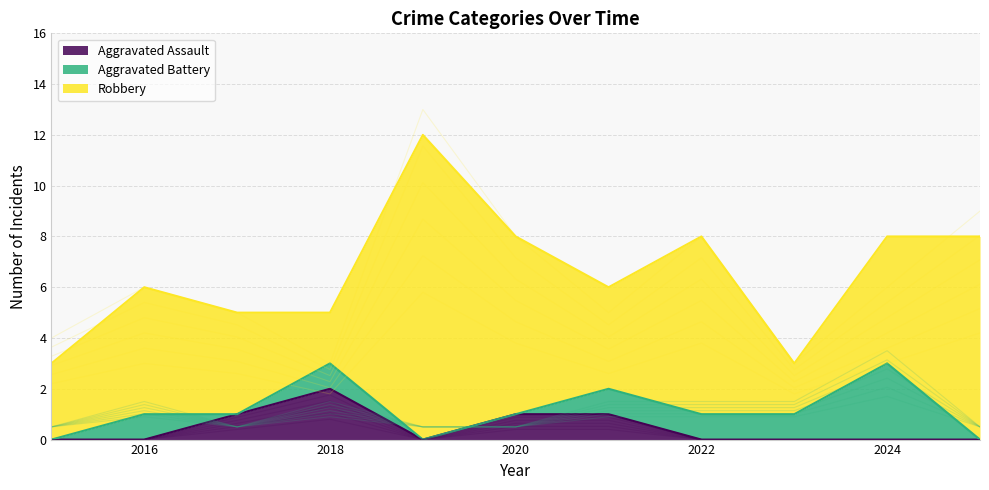

How many categories are shown in the chart?

11